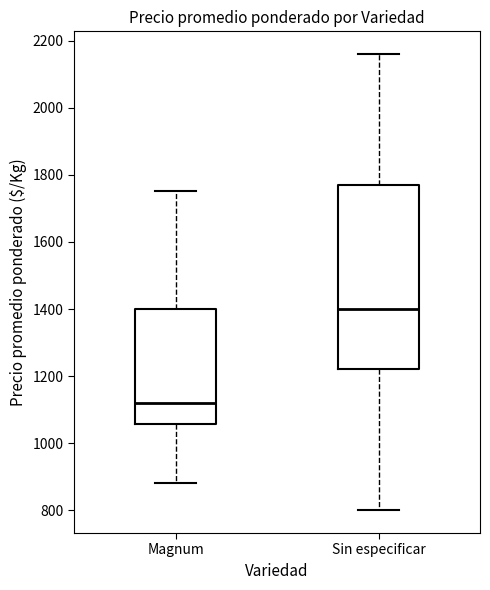

Reading left to right, transcribe this box plot: for each box, give where its median line is, the range the box spans, and where its two whiskers end, as read against the y-axis. The values are not printed on the chart, so give them approximately, as read against the axis.

Magnum: median 1120, box 1060 to 1400, whiskers 880 to 1760
Sin especificar: median 1400, box 1220 to 1780, whiskers 800 to 2160